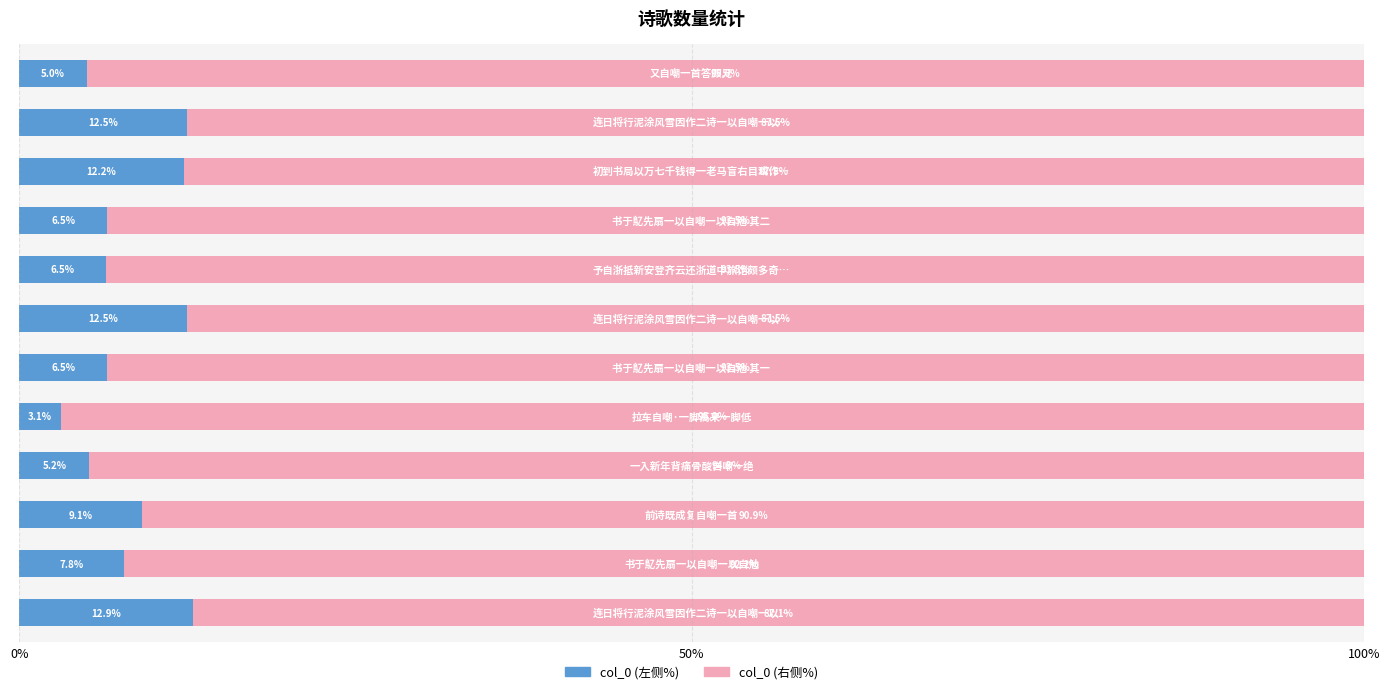

What is the difference between the second highest and minimum values in the col_0 (左侧%) series?

9.4